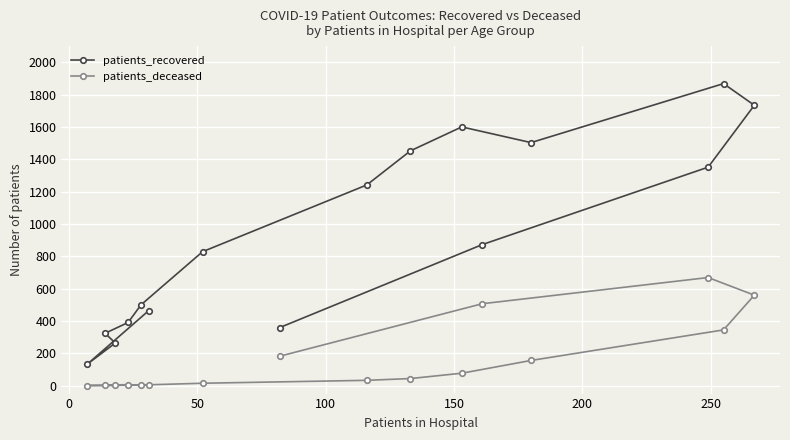

Which series has the largest range (max minus min)?

patients_recovered